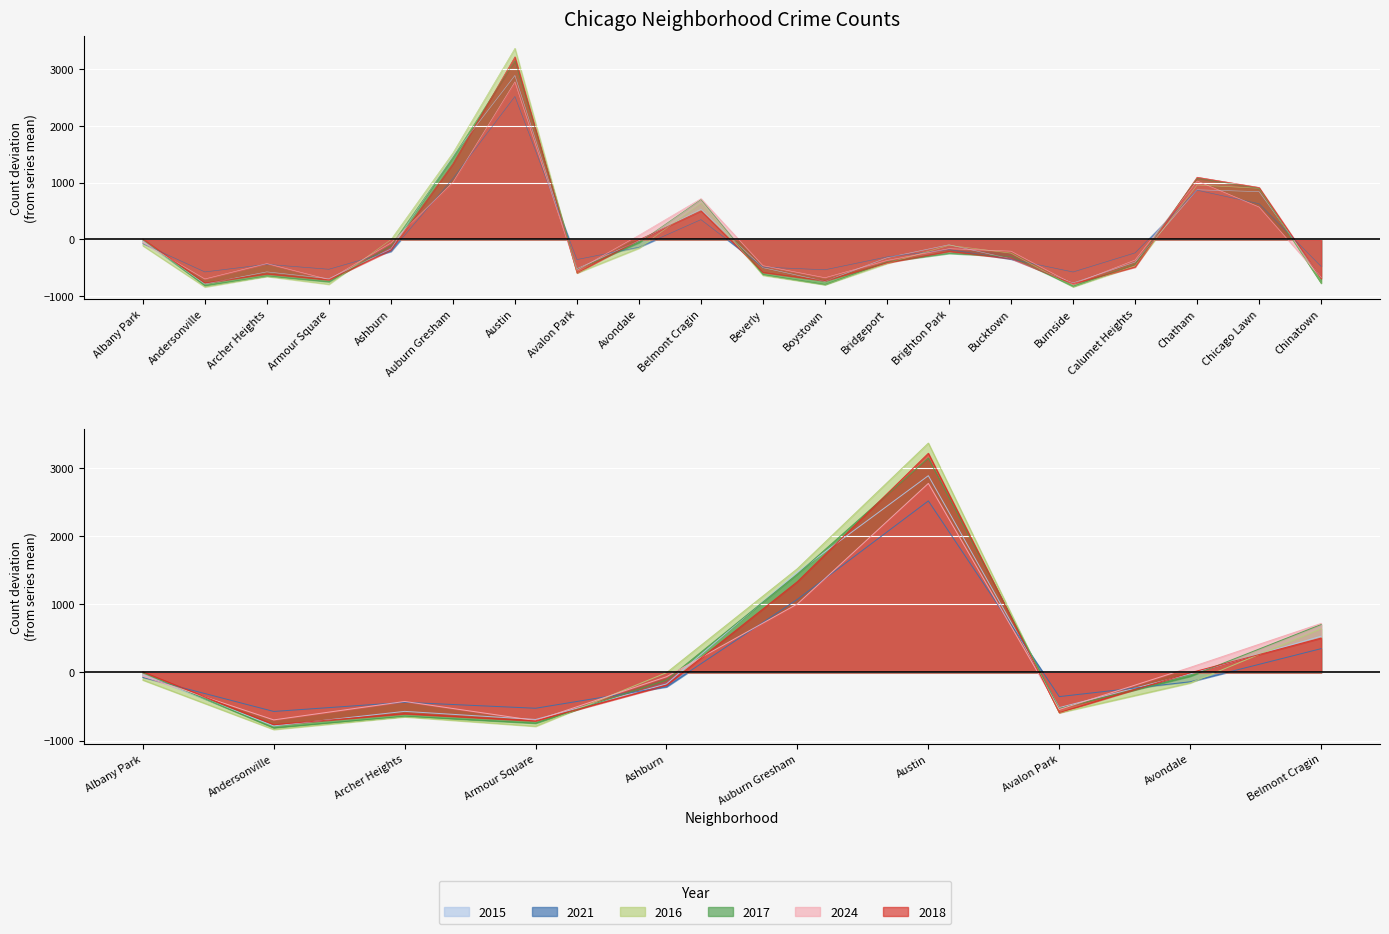

Which series has the largest range (max minus min)?

2016